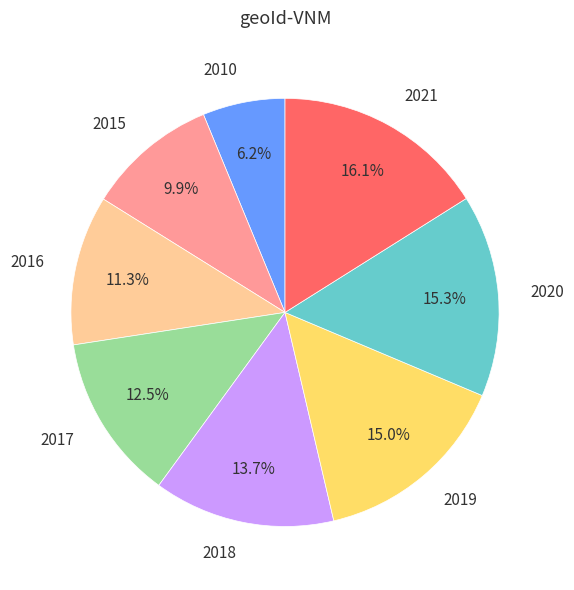

Approximately how many times larger is the value at 2018 compared to 2019?

0.9